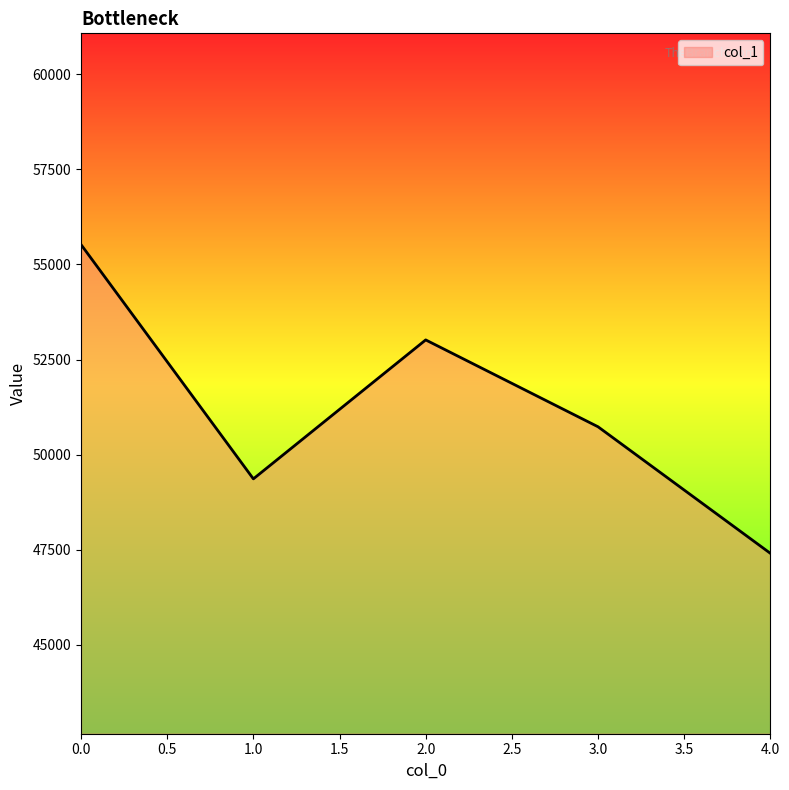

Reading left to right, list all the values displayed in this chart.

0.0=55522	1.0=49365	2.0=53017	3.0=50734	4.0=47408